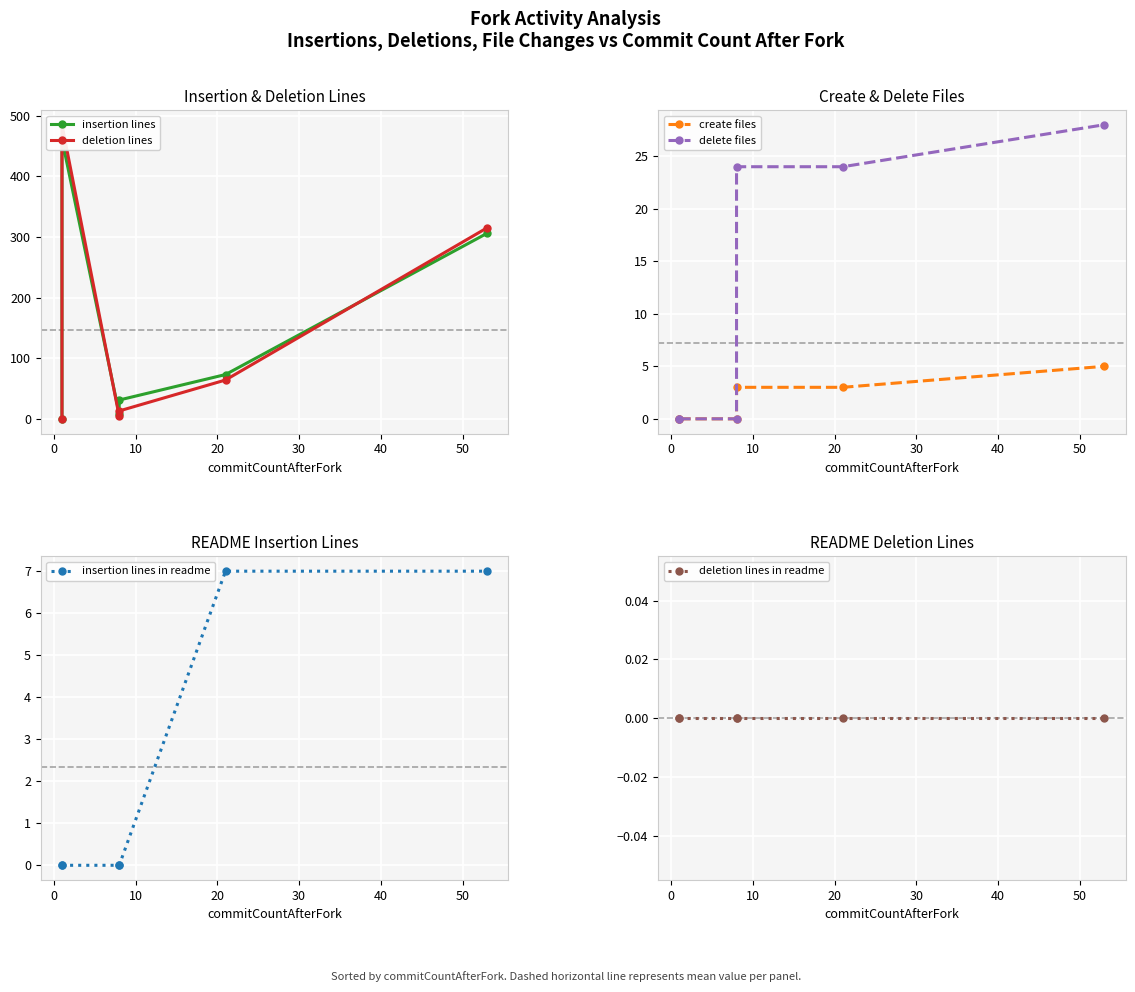

What position from the right is 30?

2